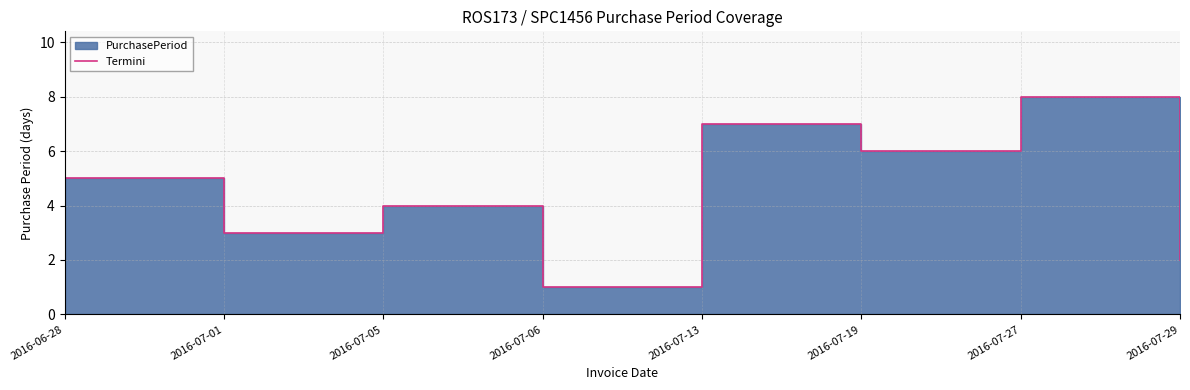

The chart shows a value of 1 at 2016-07-06. True or false?

False